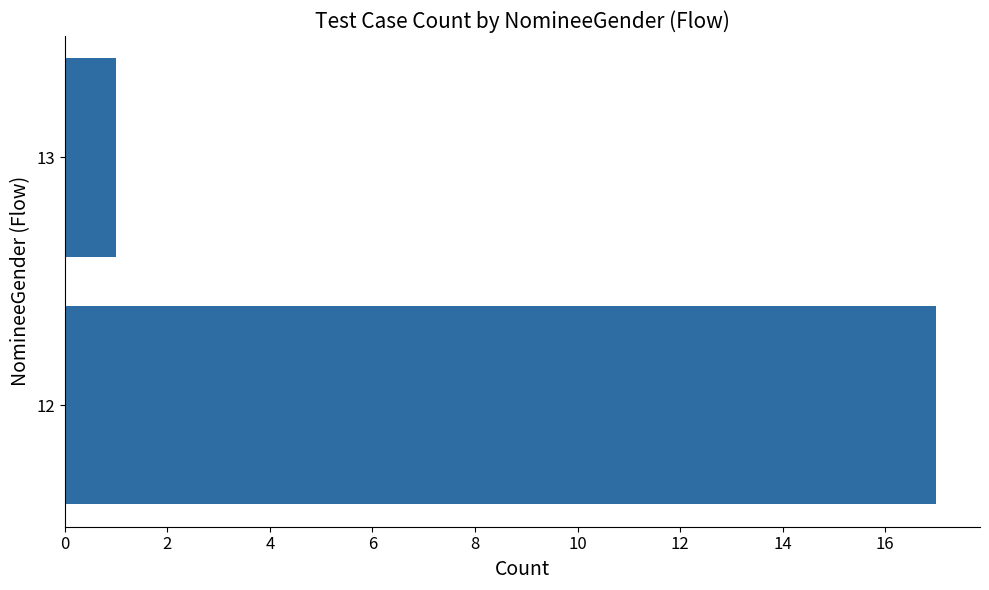

Count the number of categories in the chart.

2